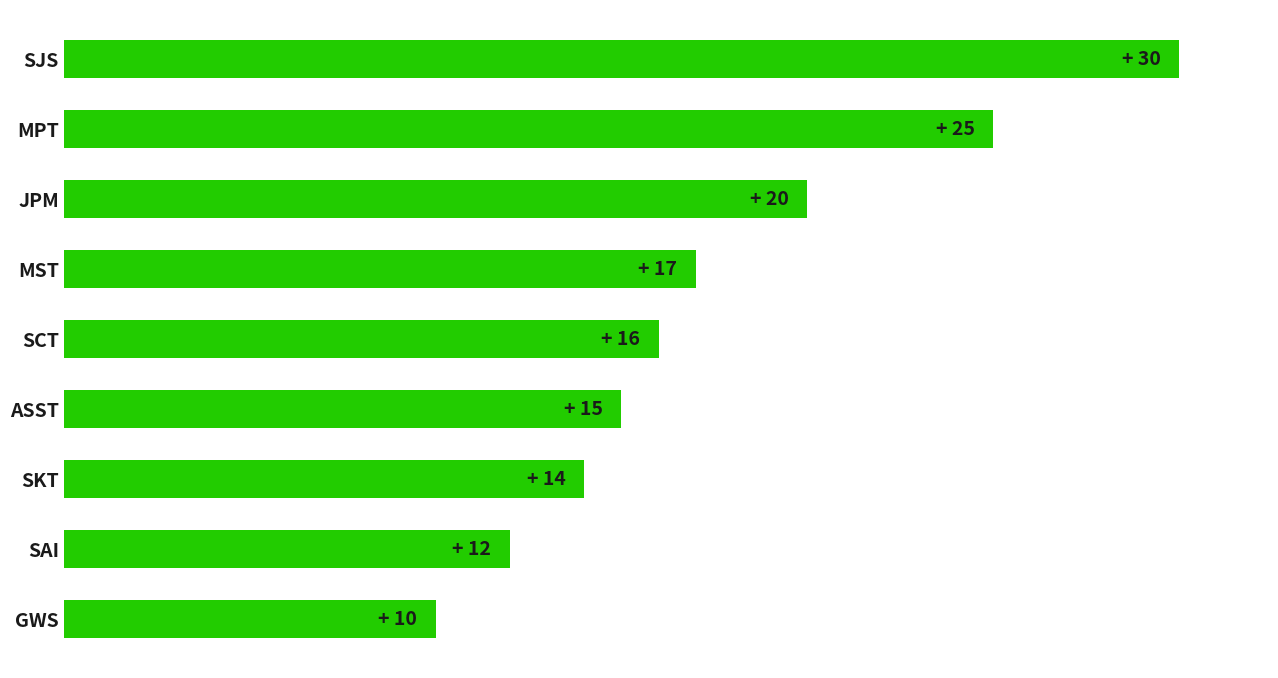

Does the chart contain any negative values?

No